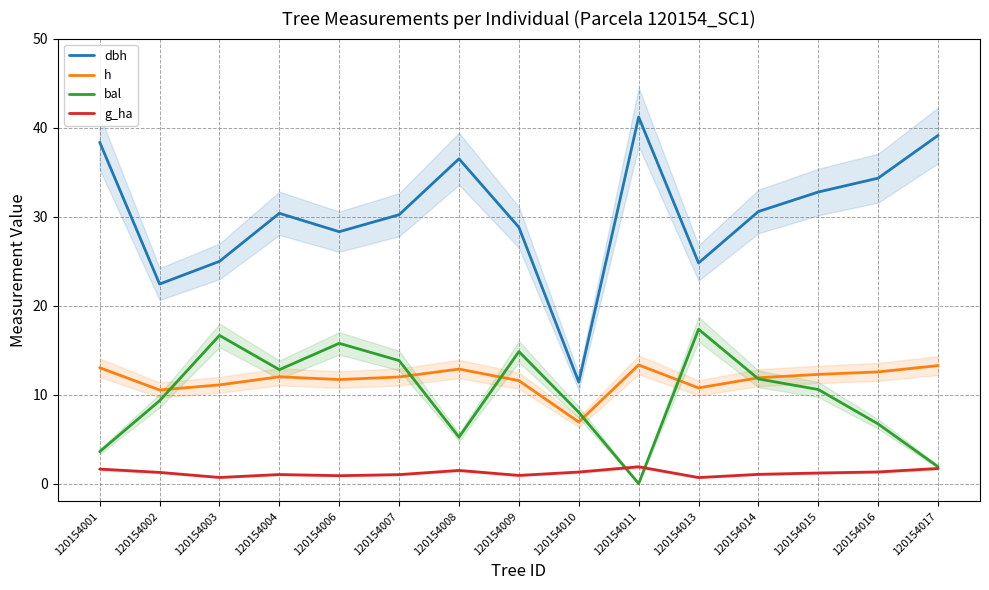

At which label does dbh first exceed 30?

120154001